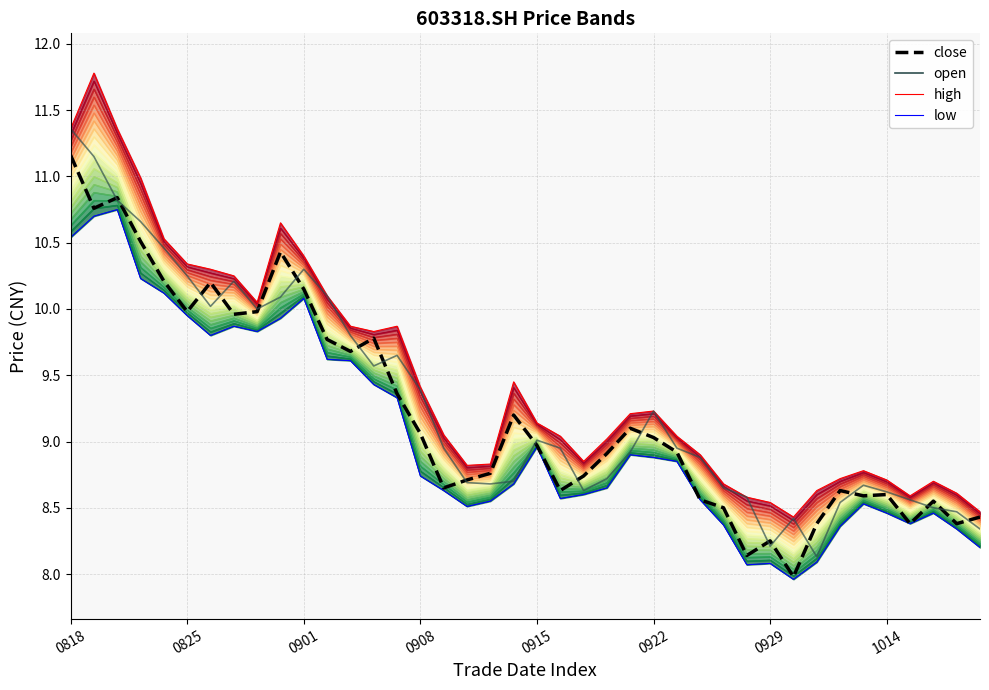

Which category has the lowest value in the high series?

31